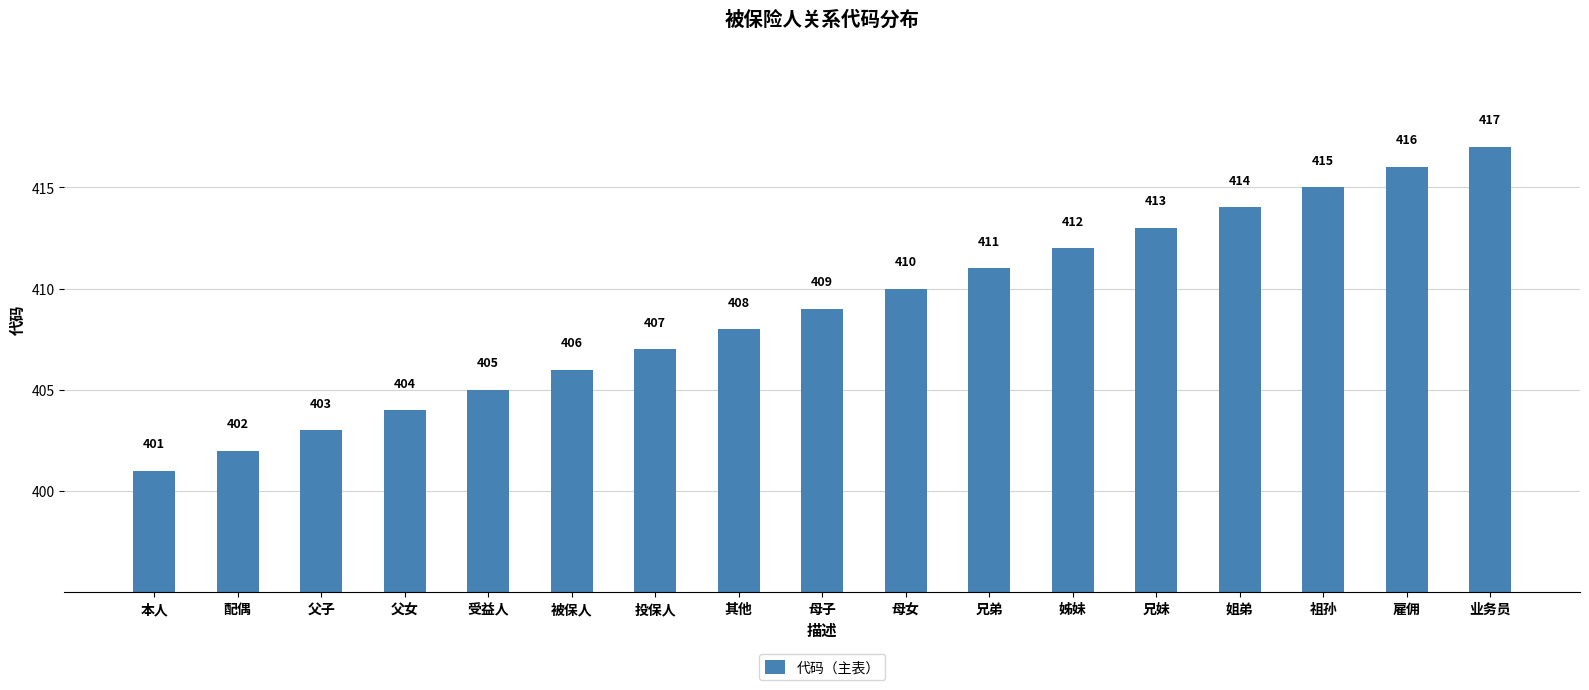

What is the maximum value shown in the chart?

417